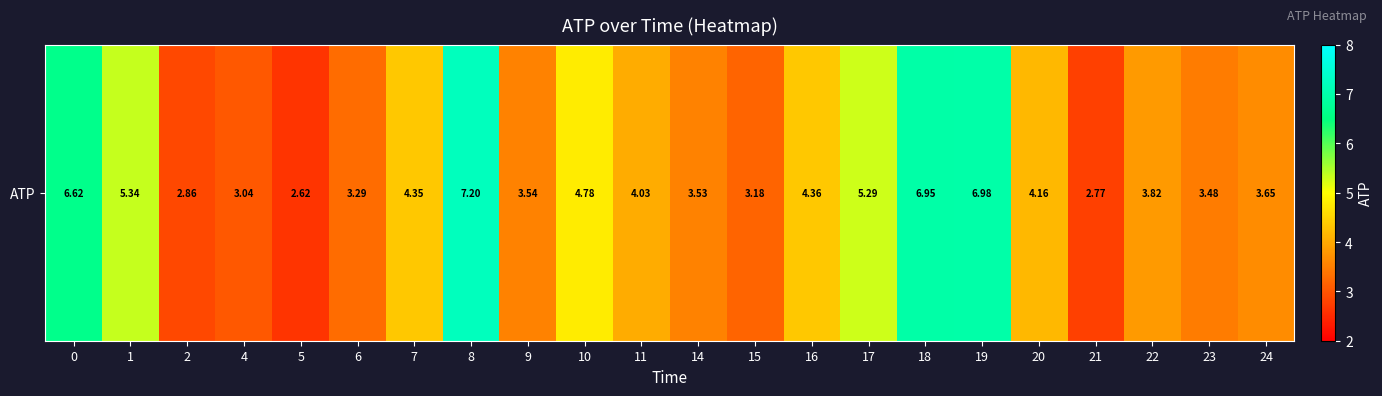

What is the change in value from 7 to 15?

-1.2